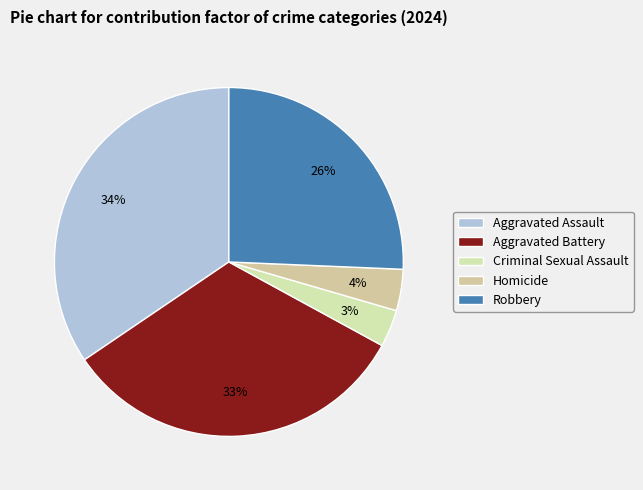

To the nearest percent, what percentage of the pie is Criminal Sexual Assault?

3%